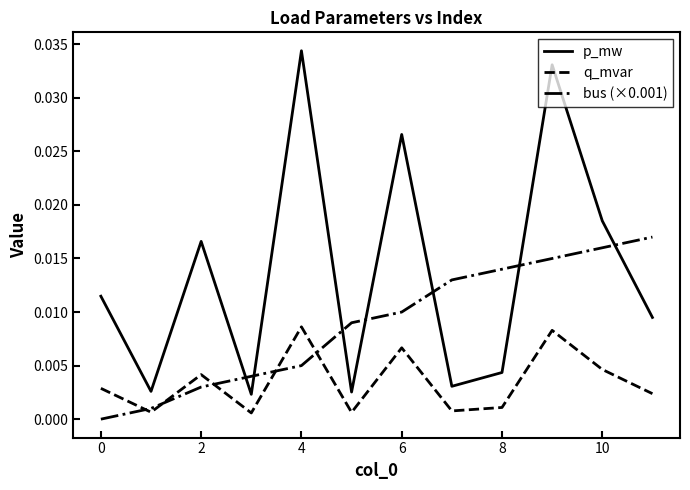

Which series has the largest total across all categories?

p_mw